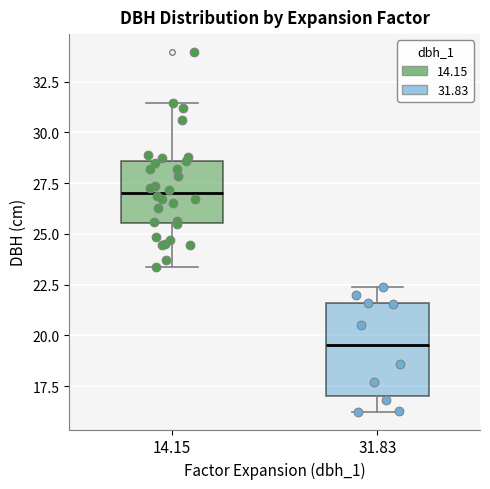

Where is the upper edge of the box at x = 31.83 on the y-axis? The values are not printed on the chart, so give them approximately, as read against the axis.

21.5